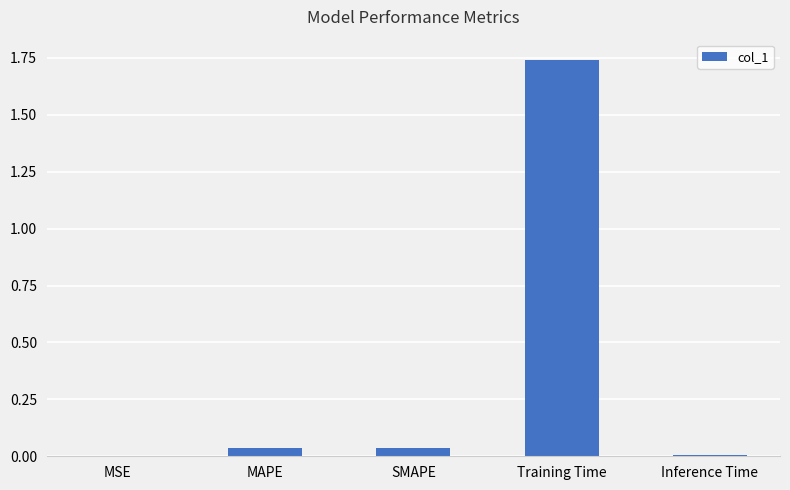

What is the sum of all values?

1.8